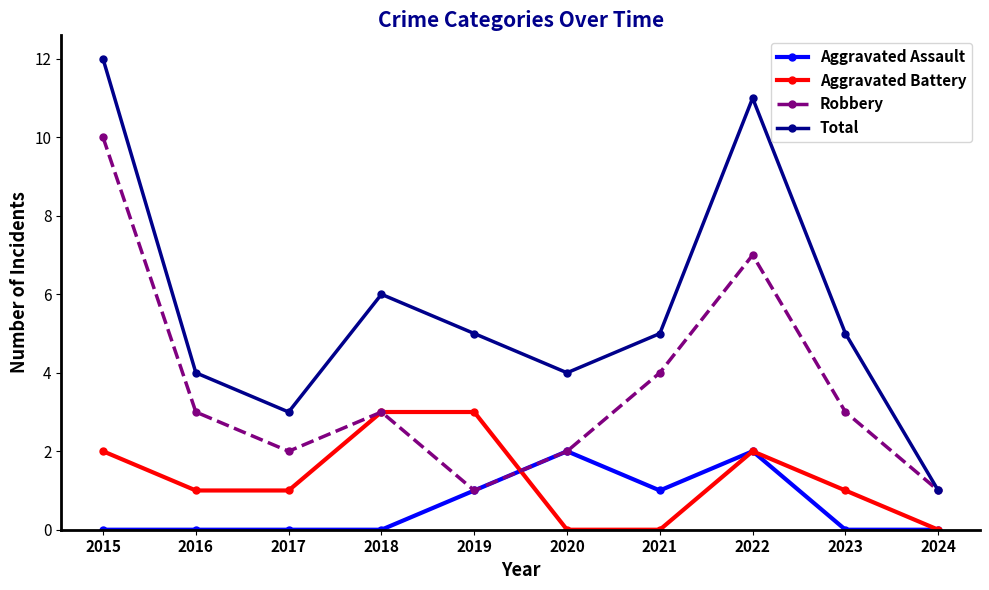

Reading left to right, extract all data points from this chart.

Aggravated Assault: 0	0	0	0	1	2	1	2	0	0
Aggravated Battery: 2	1	1	3	3	0	0	2	1	0
Robbery: 10	3	2	3	1	2	4	7	3	1
Total: 12	4	3	6	5	4	5	11	5	1